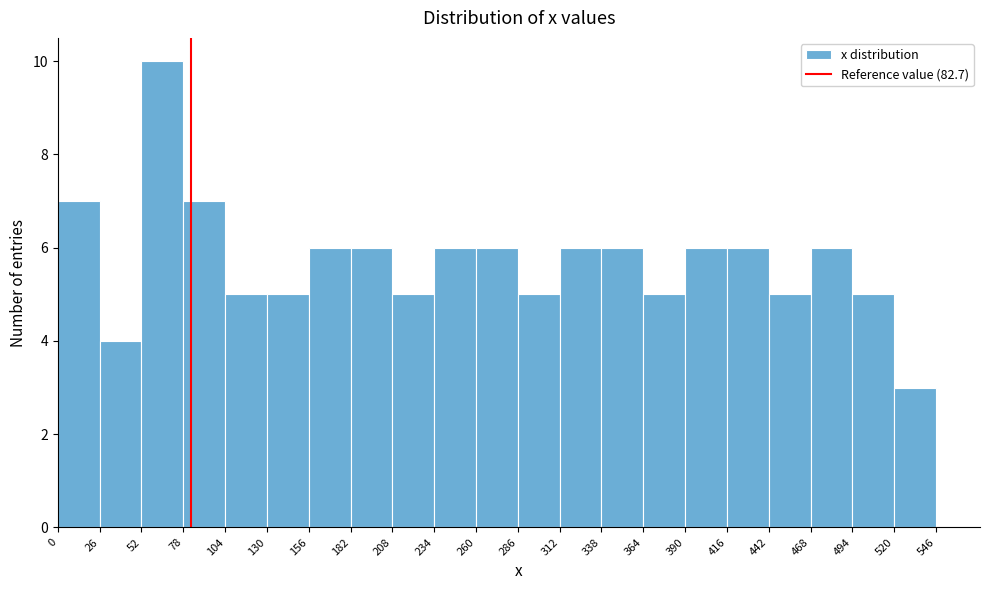

Reading left to right, list every bar in this chart as the range it spans on the x-axis followed by its height. The values are not printed on the chart, so give them approximately, as read against the axis.

0 to 26: 7
26 to 52: 4
52 to 78: 10
78 to 104: 7
104 to 130: 5
130 to 156: 5
156 to 182: 6
182 to 208: 6
208 to 234: 5
234 to 260: 6
260 to 286: 6
286 to 312: 5
312 to 338: 6
338 to 364: 6
364 to 390: 5
390 to 416: 6
416 to 442: 6
442 to 468: 5
468 to 494: 6
494 to 520: 5
520 to 546: 3